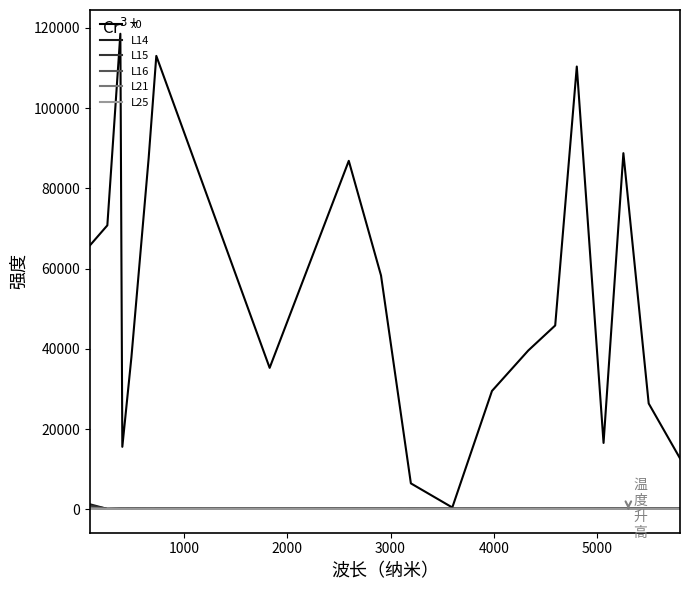

Which series has the widest spread of values?

x0